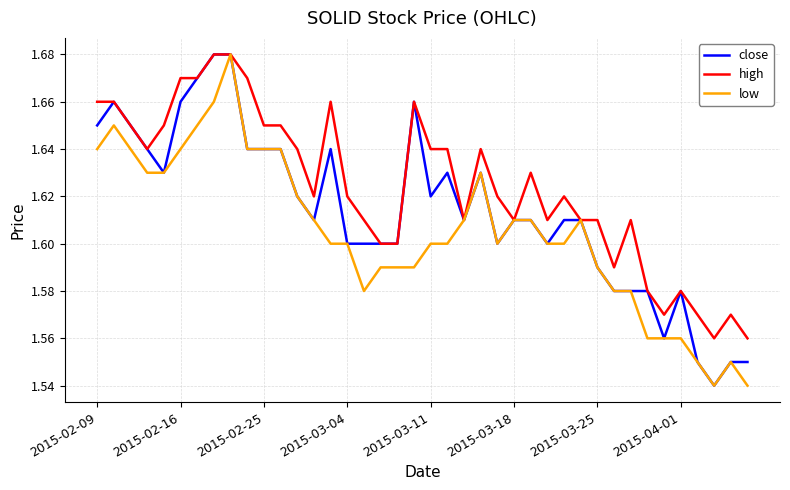

Does the chart display data point markers on the line(s)?

No